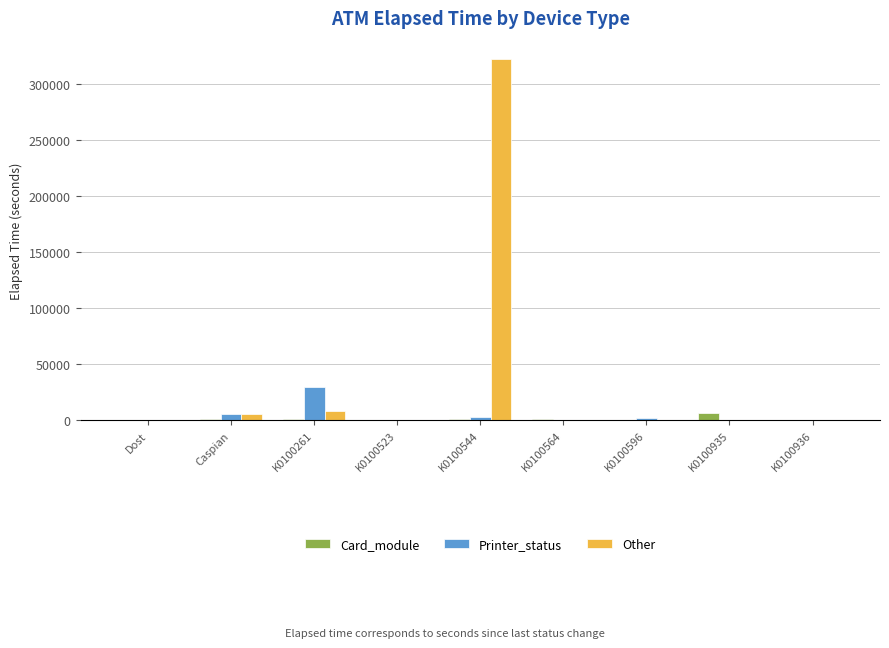

What is the average value of the Other series?

37420